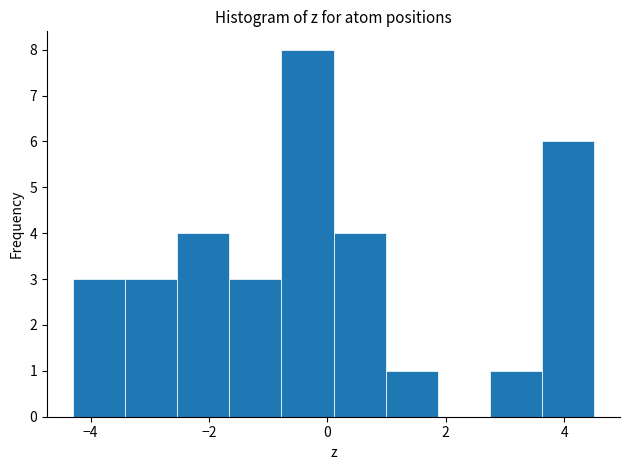

Reading left to right, list every bar in this chart as the range it spans on the x-axis followed by its height. Neither the bar edges nor the heights are printed on the chart, so give them approximately, as read against the axes.

-4.2 to -3.4: 3
-3.4 to -2.6: 3
-2.6 to -1.6: 4
-1.6 to -0.8: 3
-0.8 to 0.2: 8
0.2 to 1.0: 4
1.0 to 1.8: 1
1.8 to 2.8: 0
2.8 to 3.6: 1
3.6 to 4.6: 6